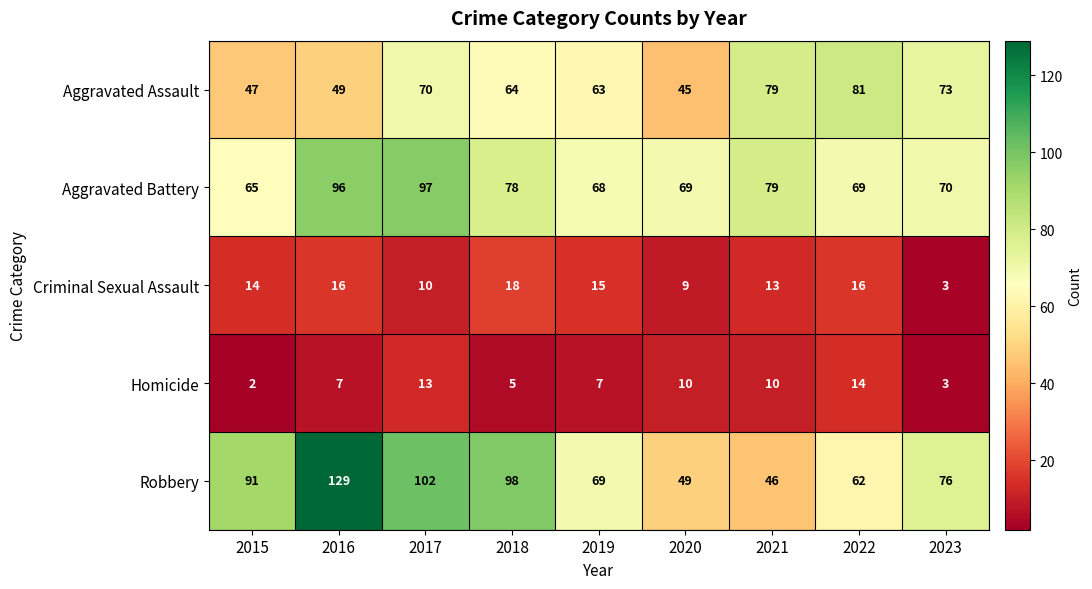

What is the average value of the Aggravated Battery series?

77